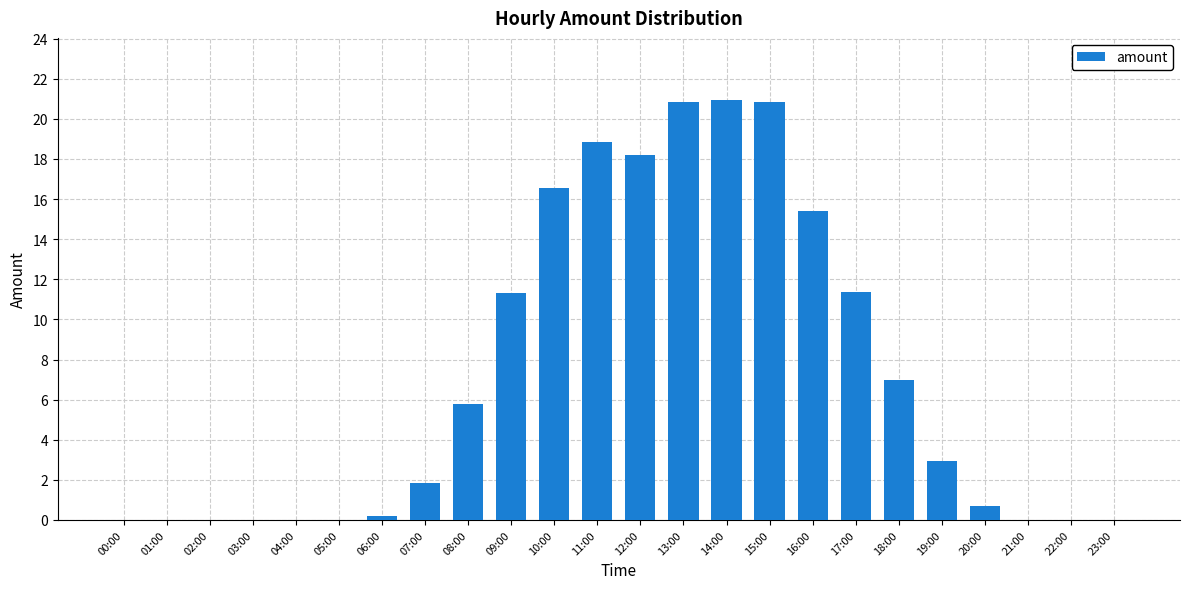

Count the number of data series in this chart.

1